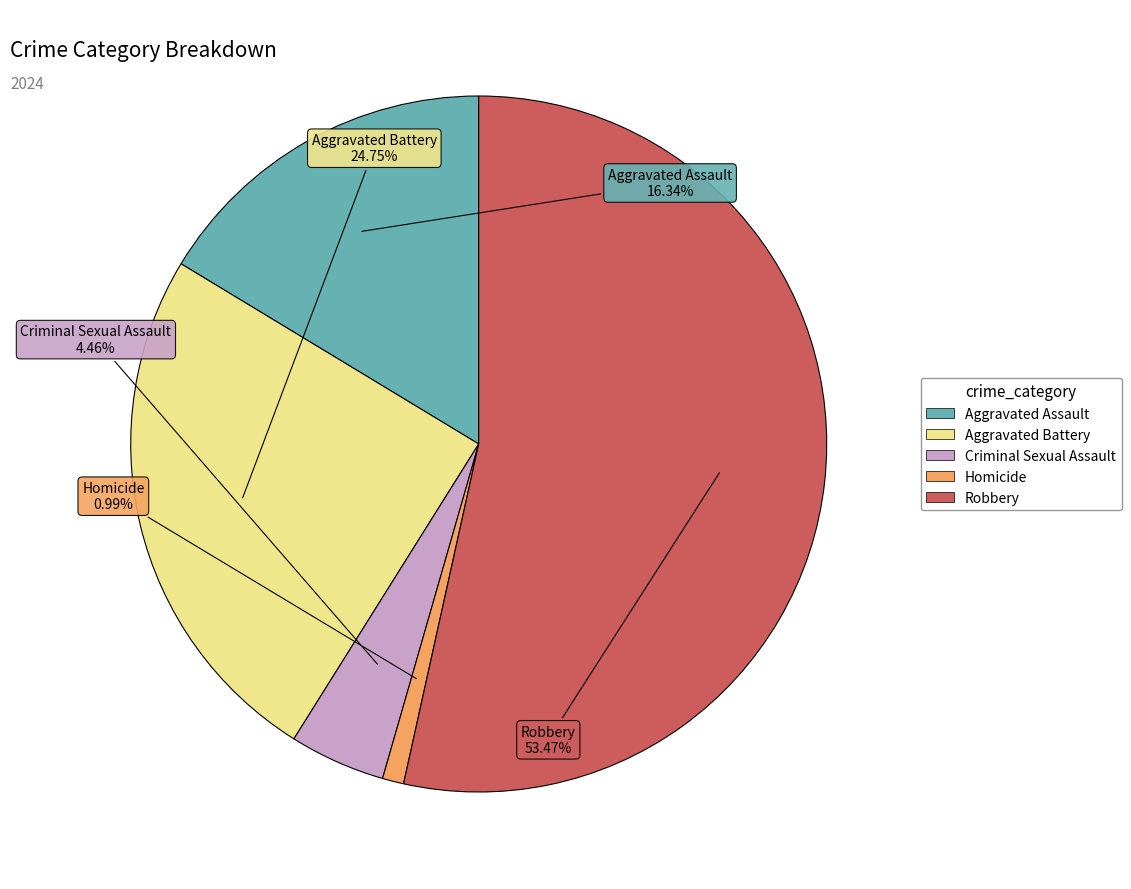

What percentage is the Robbery slice, to the nearest percent?

53%